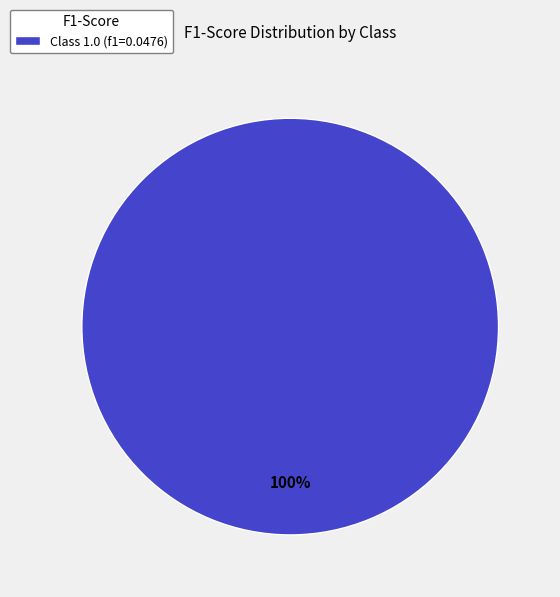

The Class 1.0 (f1=0.0476) slice represents 100% of the pie. True or false?

True